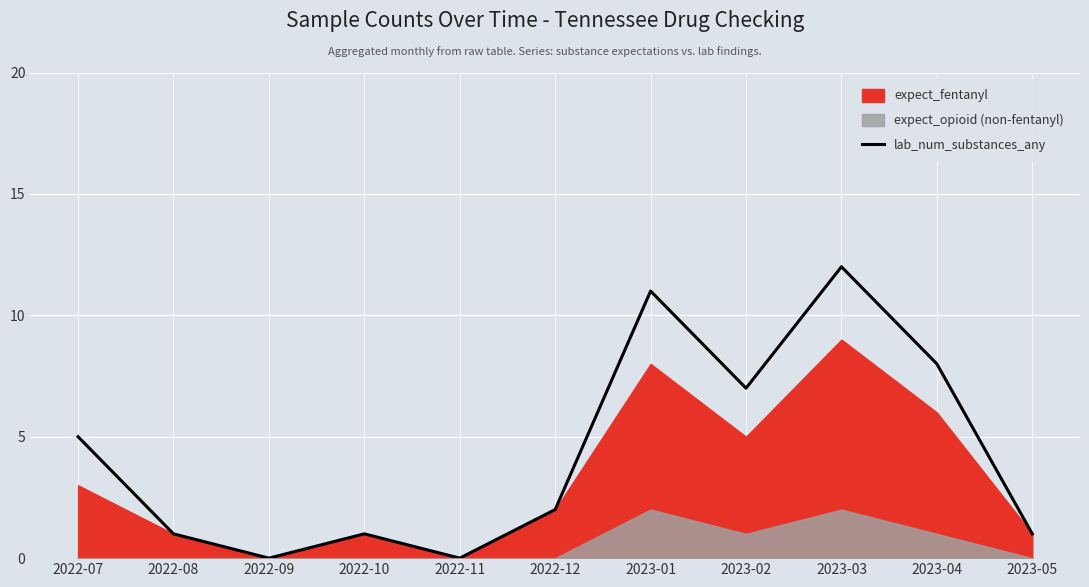

How many interior local valleys (lower than both neighbors) does the data have?

3